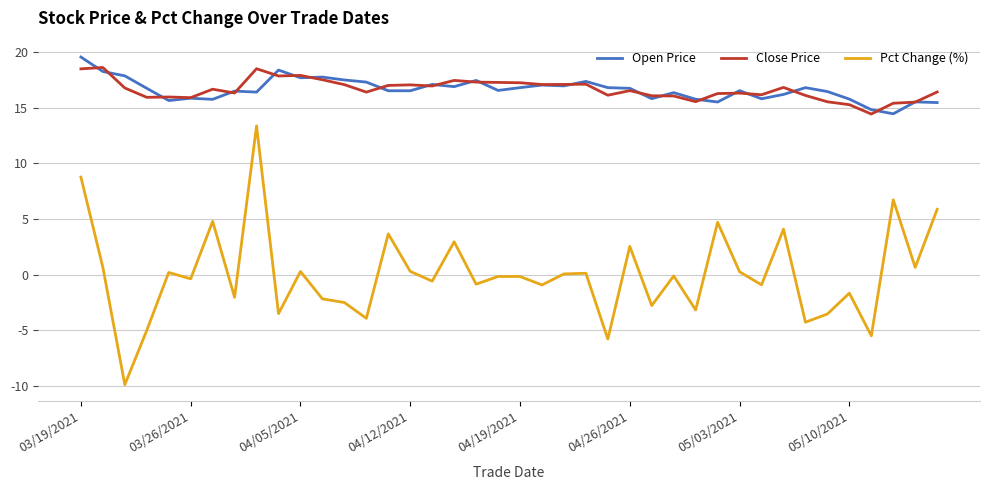

What is the smallest value displayed?

-9.9